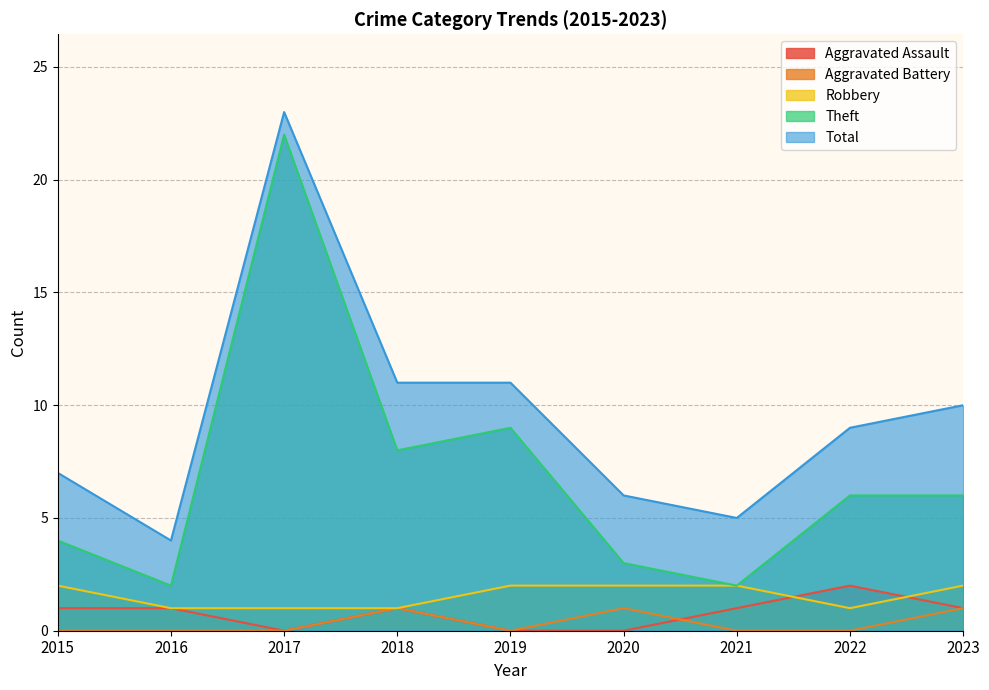

True or false: Total has more than 2 interior local peaks.

False